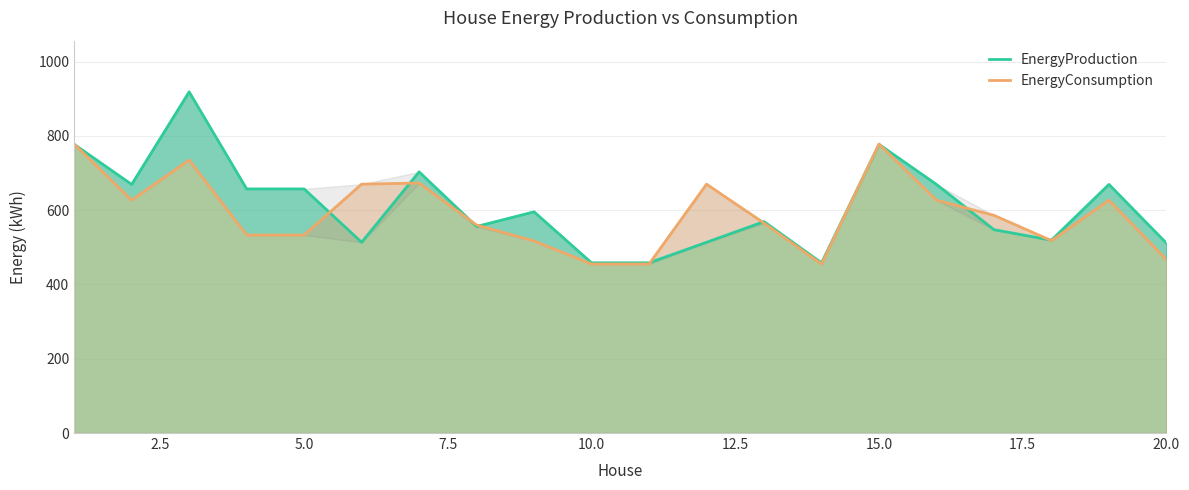

Does the chart have visible grid lines?

Yes